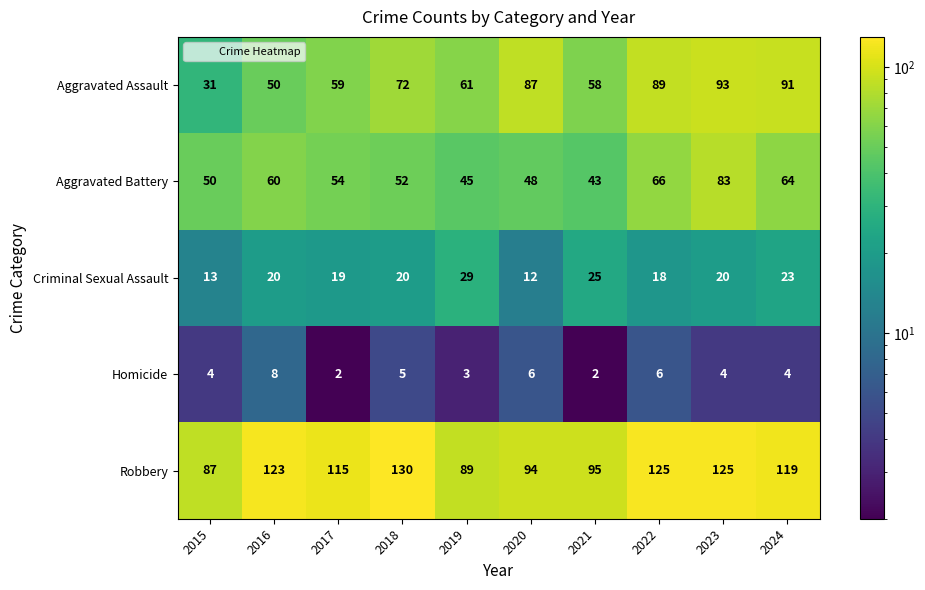

Where is Robbery nearest to the value 108?

2017